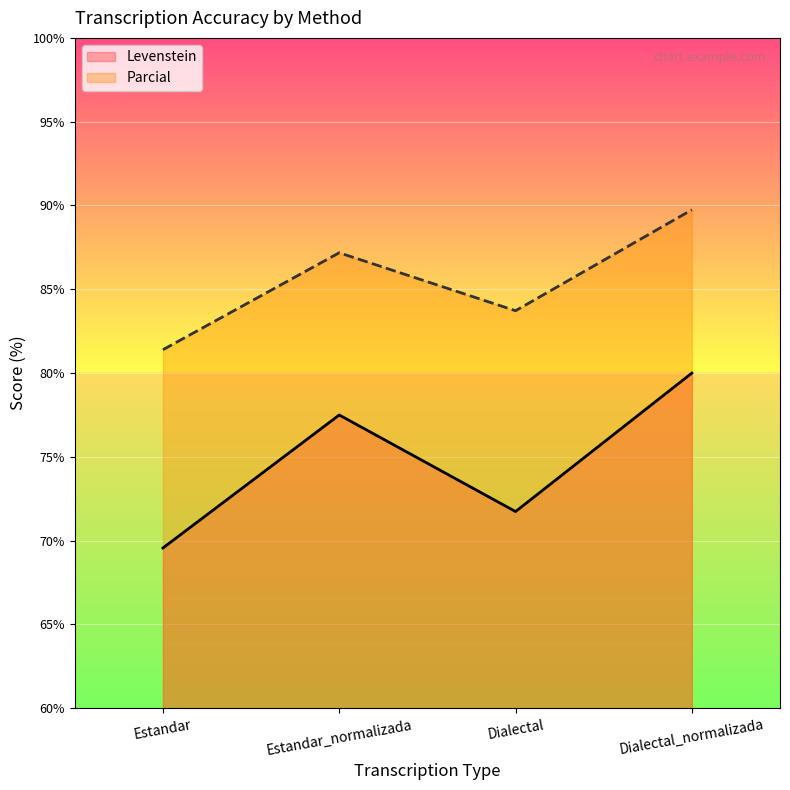

How many values in the Levenstein series exceed 77?

2